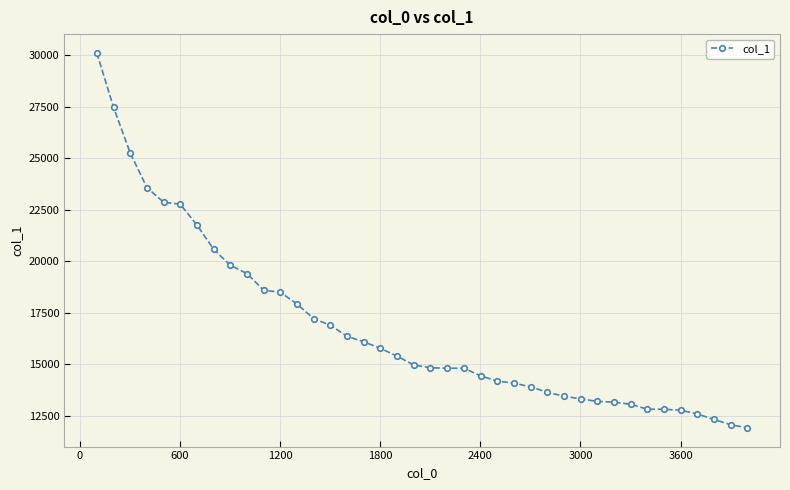

What is the value of the 28th point from the left?

13648